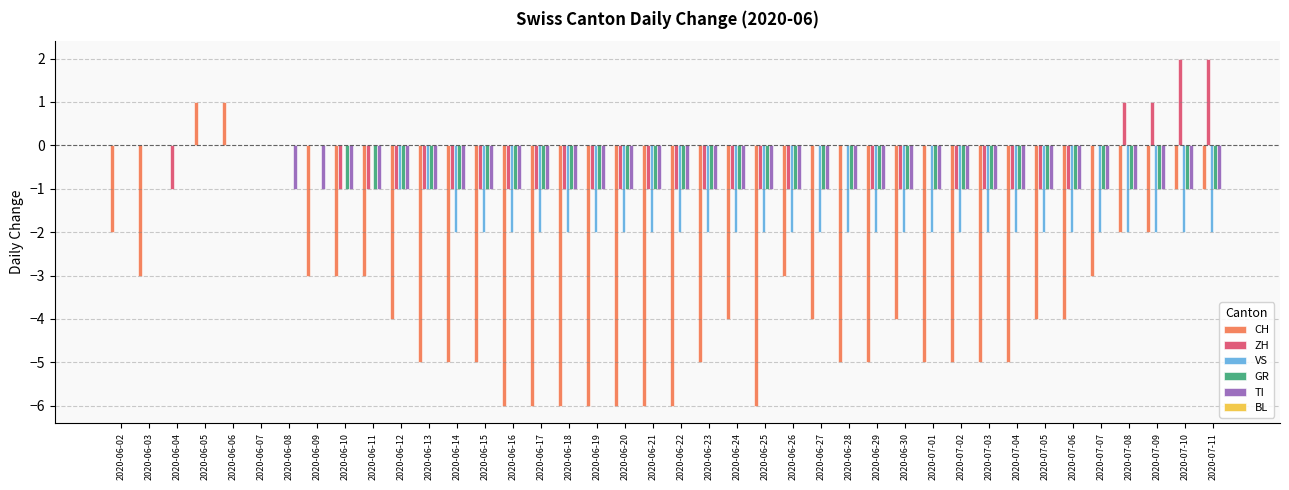

What is the total value across all series at 2020-07-08?

-5